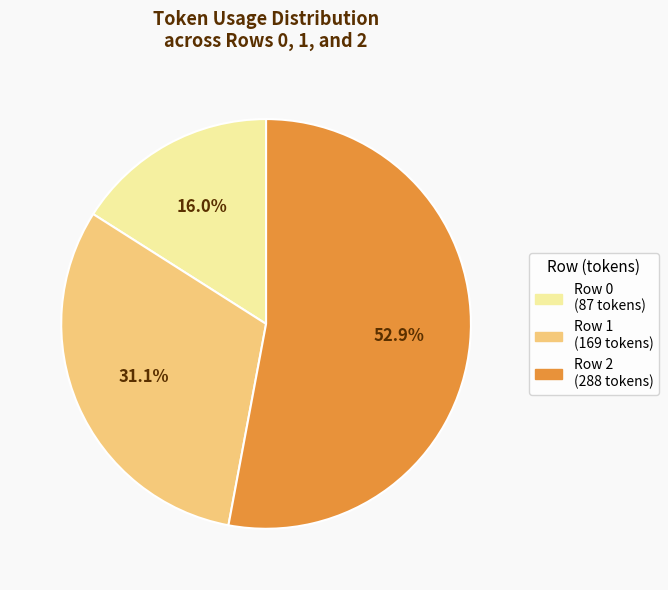

The Row 2 slice represents 53% of the pie. True or false?

True